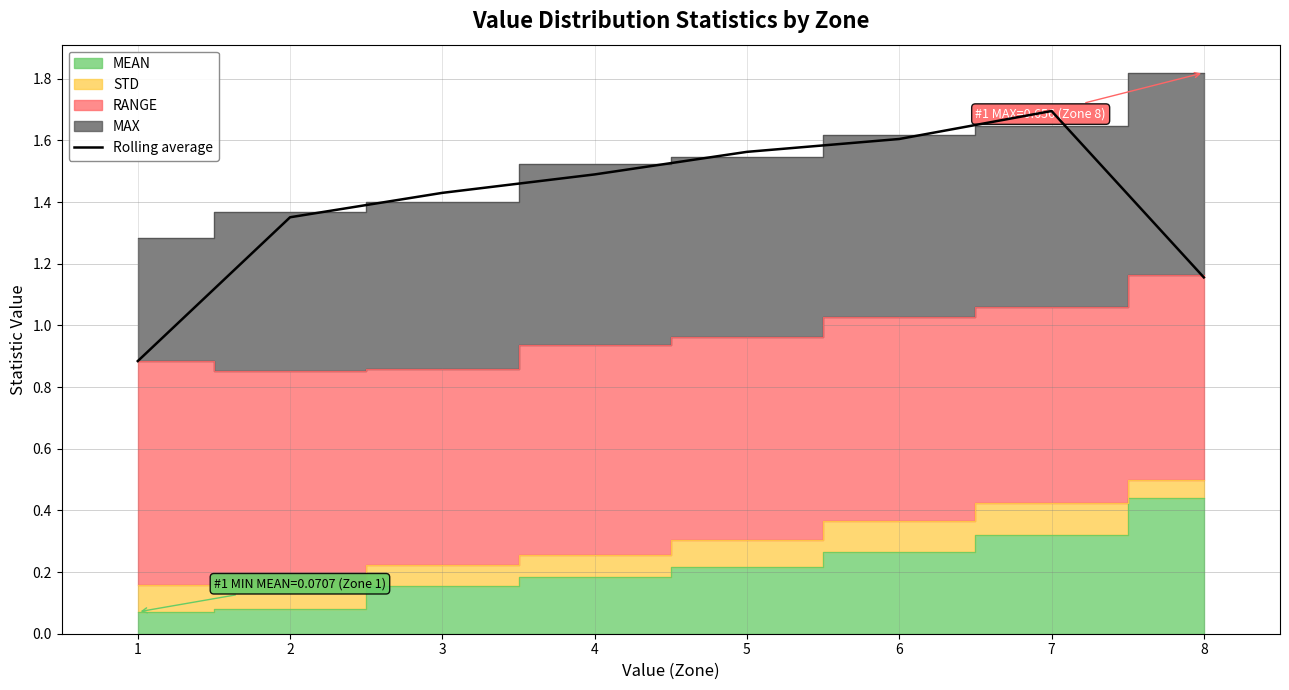

How many values are below 1?

1